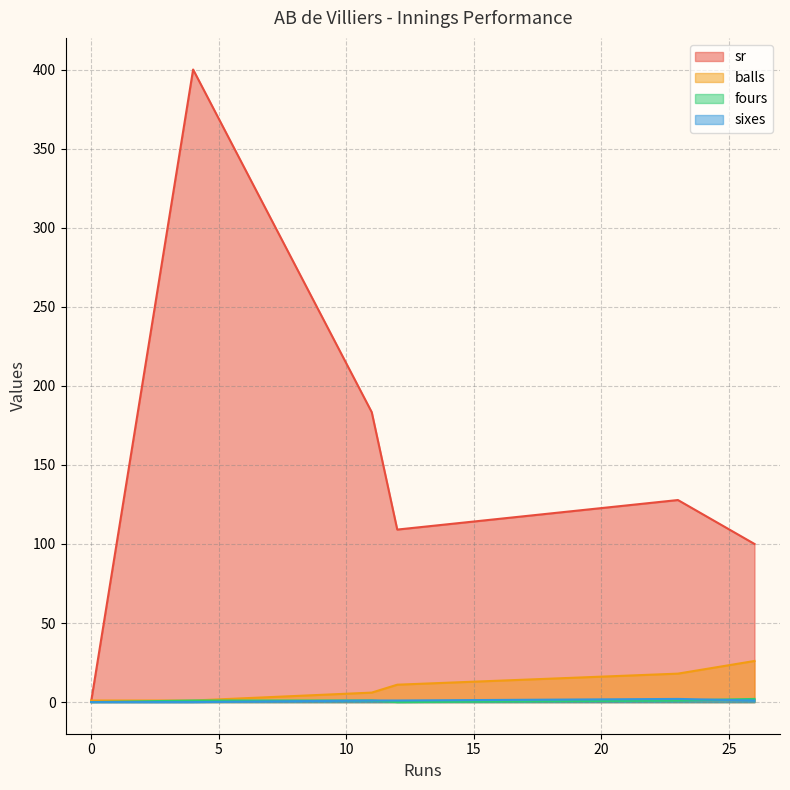

Does the chart display data point markers on the line(s)?

No